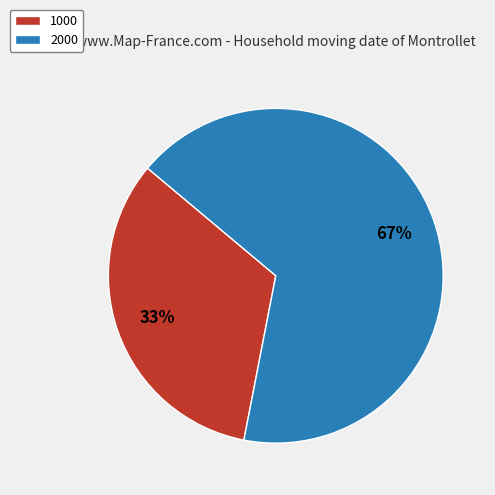

To the nearest percent, what portion does 1000 represent?

33%